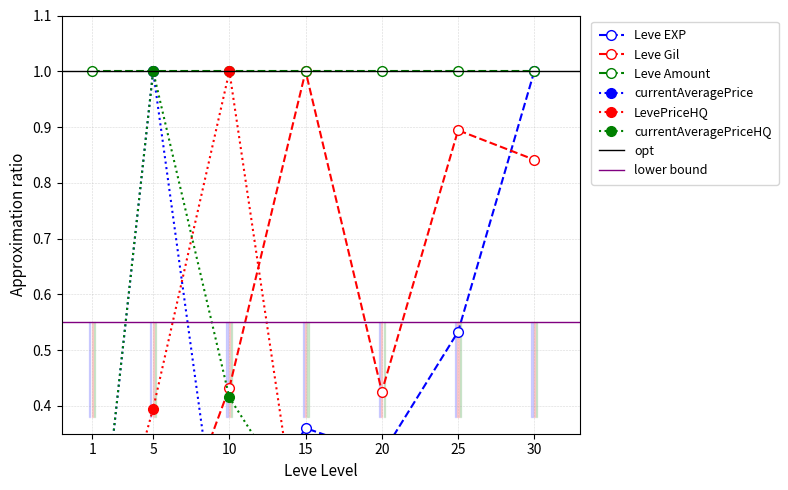

After their last crossing, which series has the higher values: currentAveragePriceHQ or LevePriceHQ?

currentAveragePriceHQ